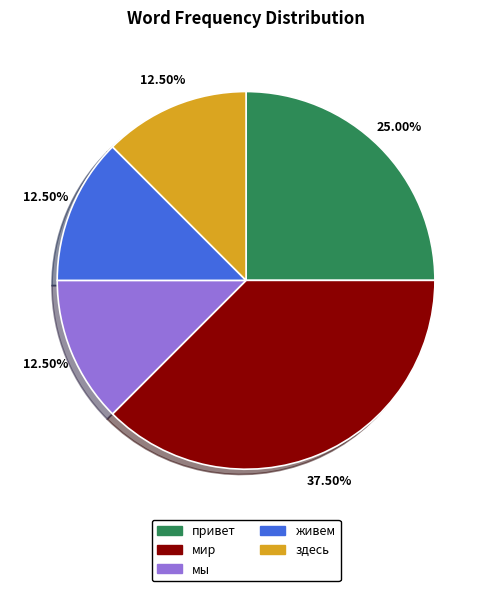

What is the ratio of the value at мир to the value at живем?

3.0